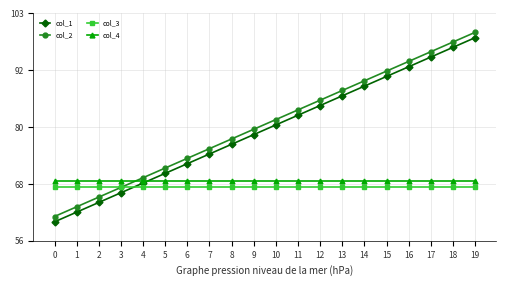

Between which two adjacent categories do col_3 and col_1 first intersect?

3 and 4